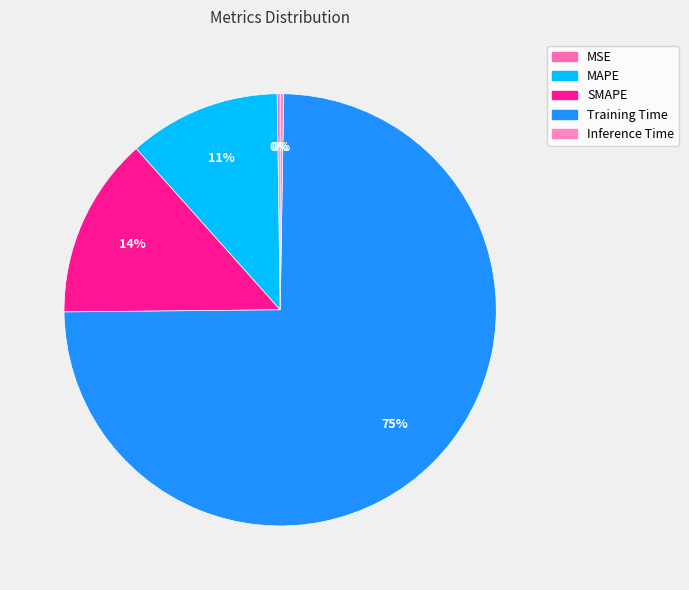

To the nearest percent, what is the average slice percentage?

20%